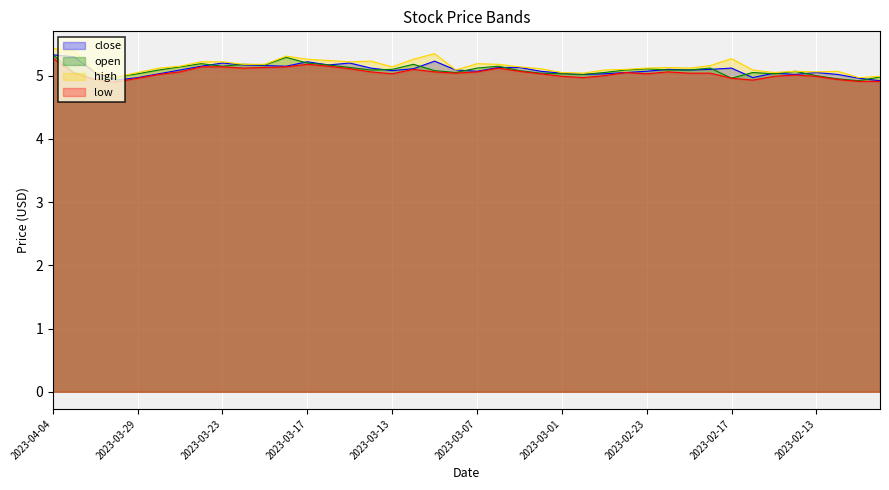

Which series ends up on top after the final intersection of open and close?

open